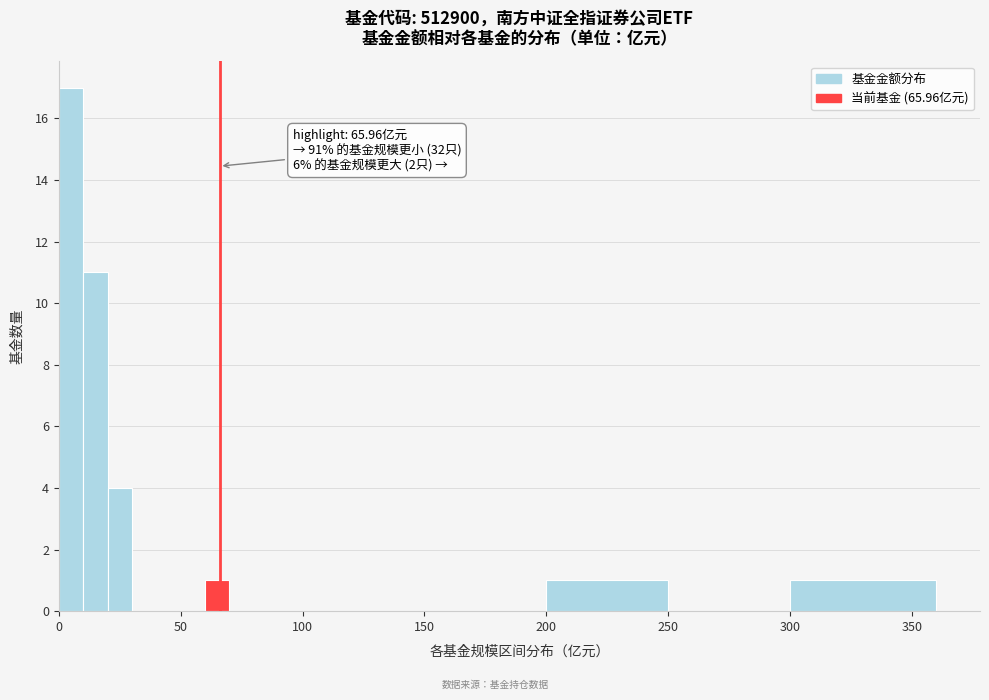

Read against the x-axis, roughly where is the centre of the tallest bar?

5